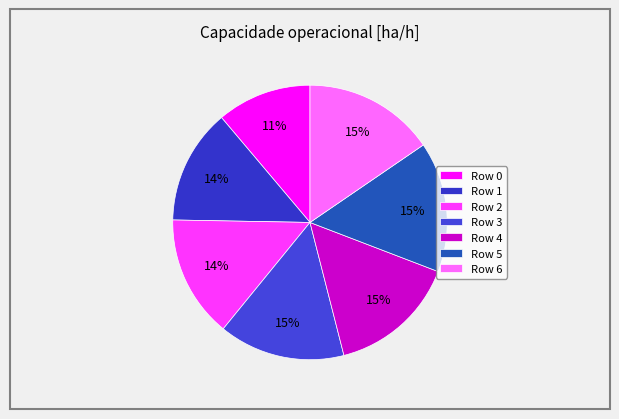

Is there a majority slice in this chart?

No